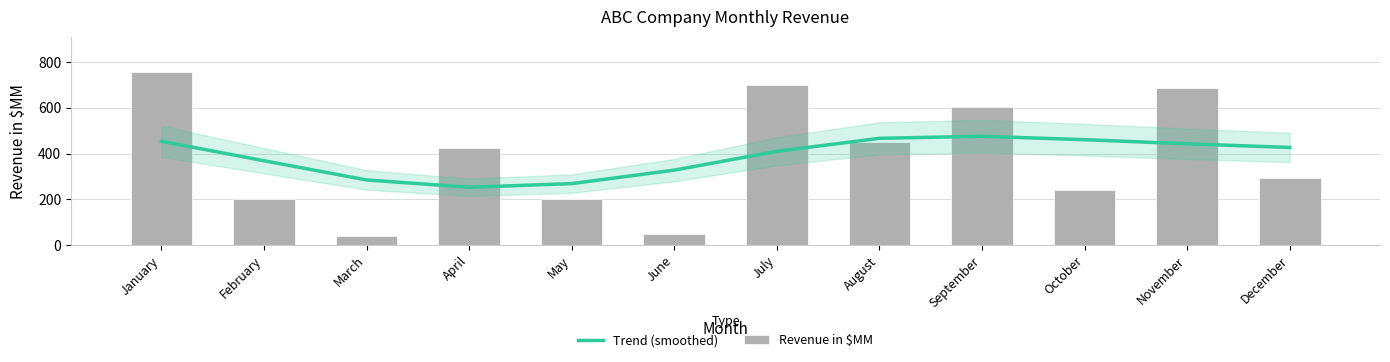

How many categories are shown in the chart?

12